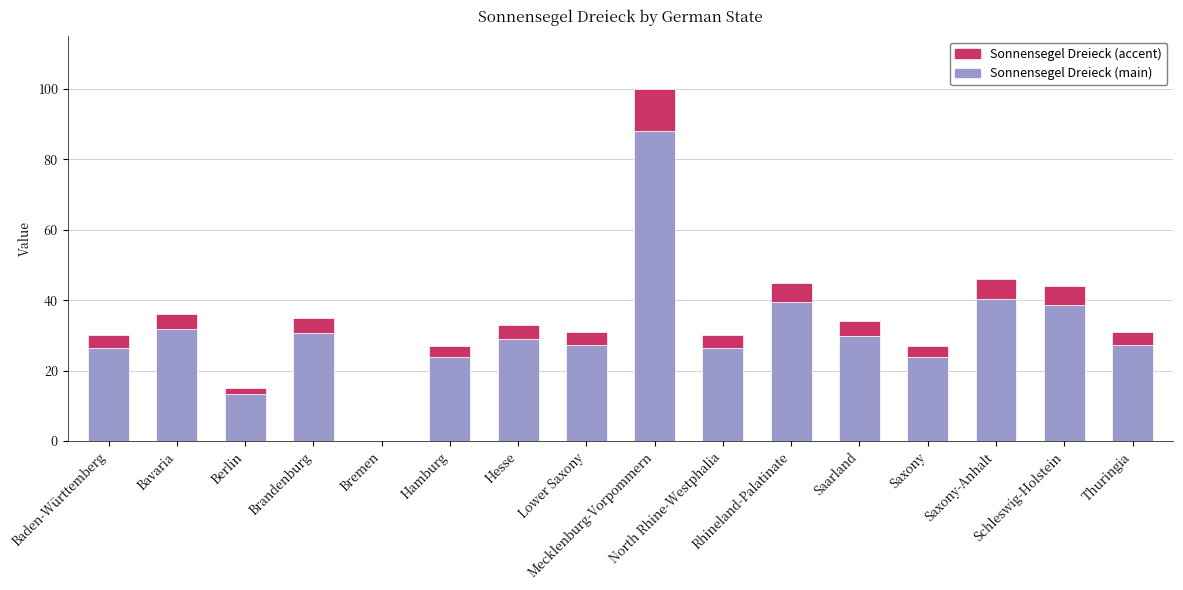

What is the maximum value for Sonnensegel Dreieck (main)?

88.0